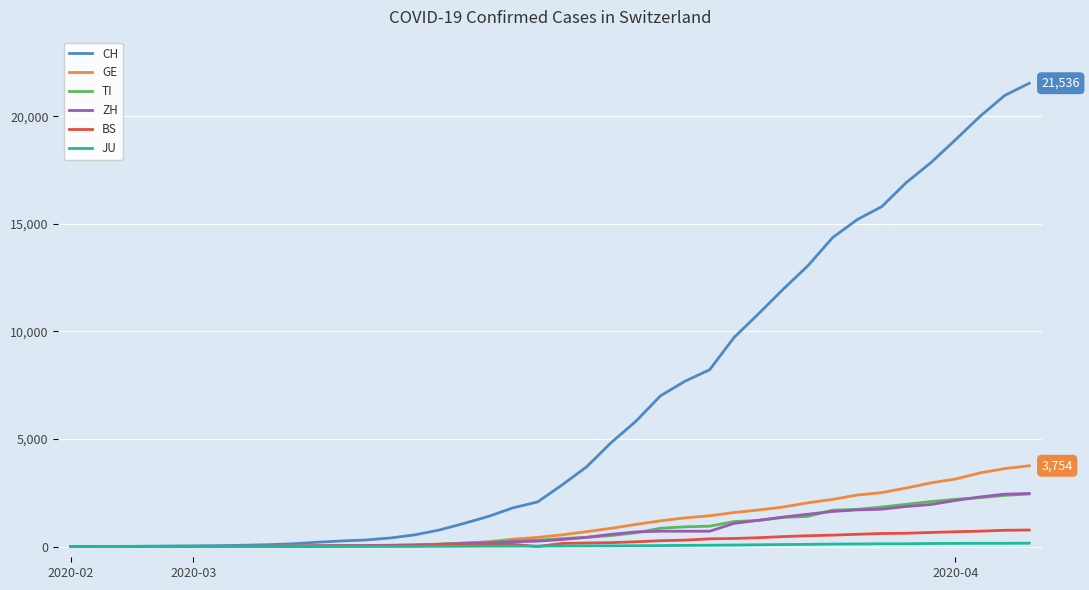

How many series are shown in this chart?

6